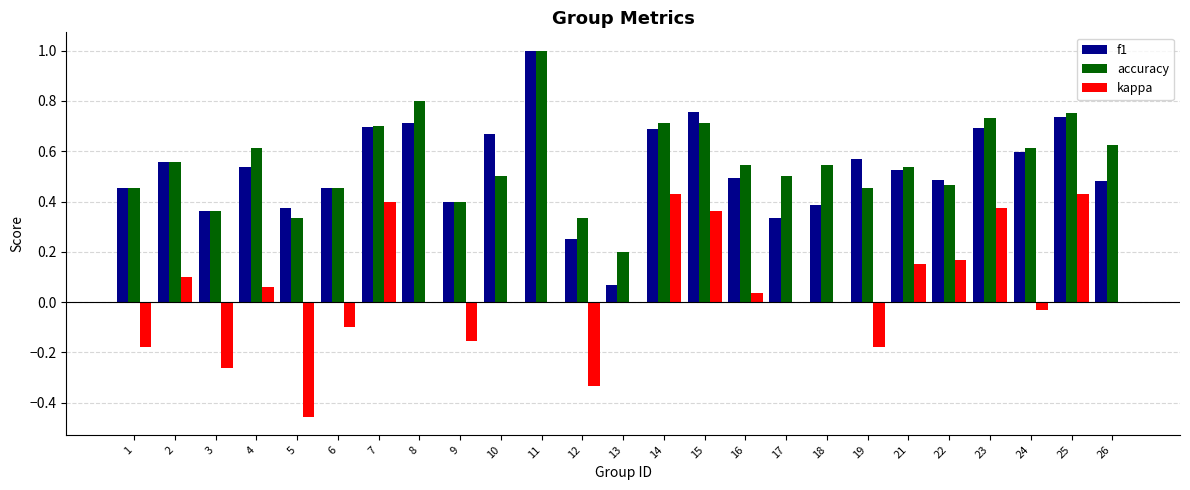

Which category has the highest value across all series?

11